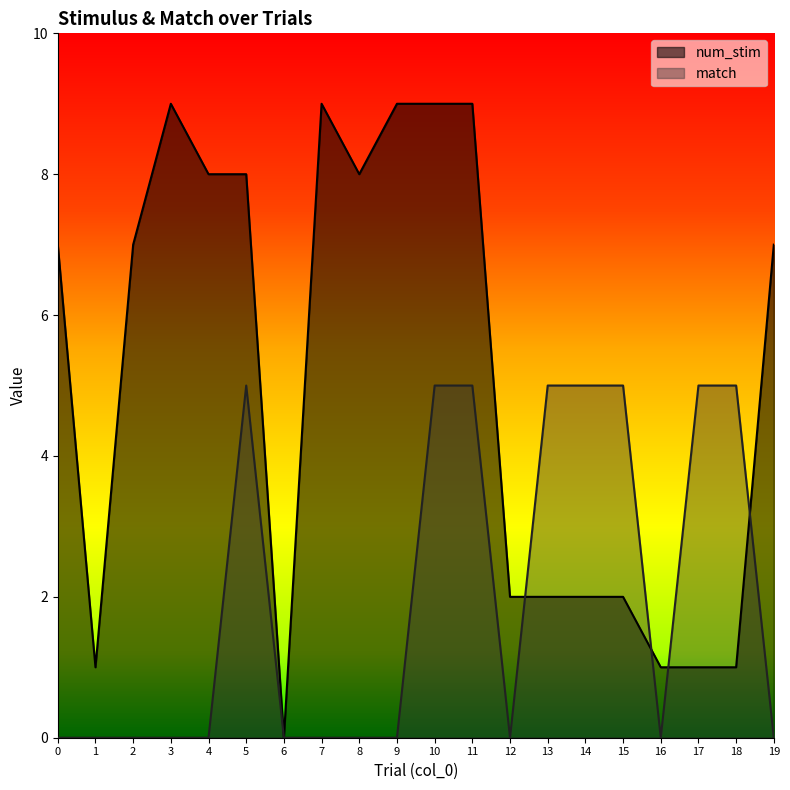

Rank the series by their average value, from highest to lowest.

num_stim, match